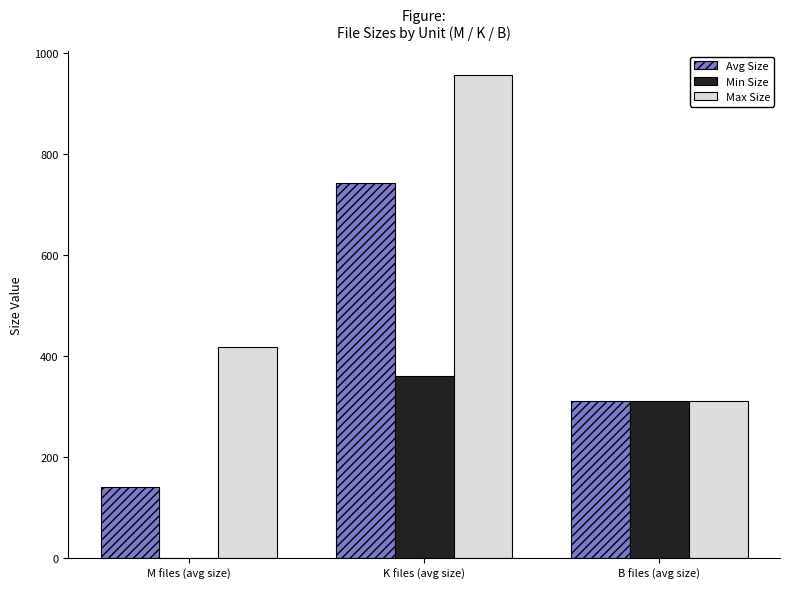

Which series has the largest total across all categories?

Max Size